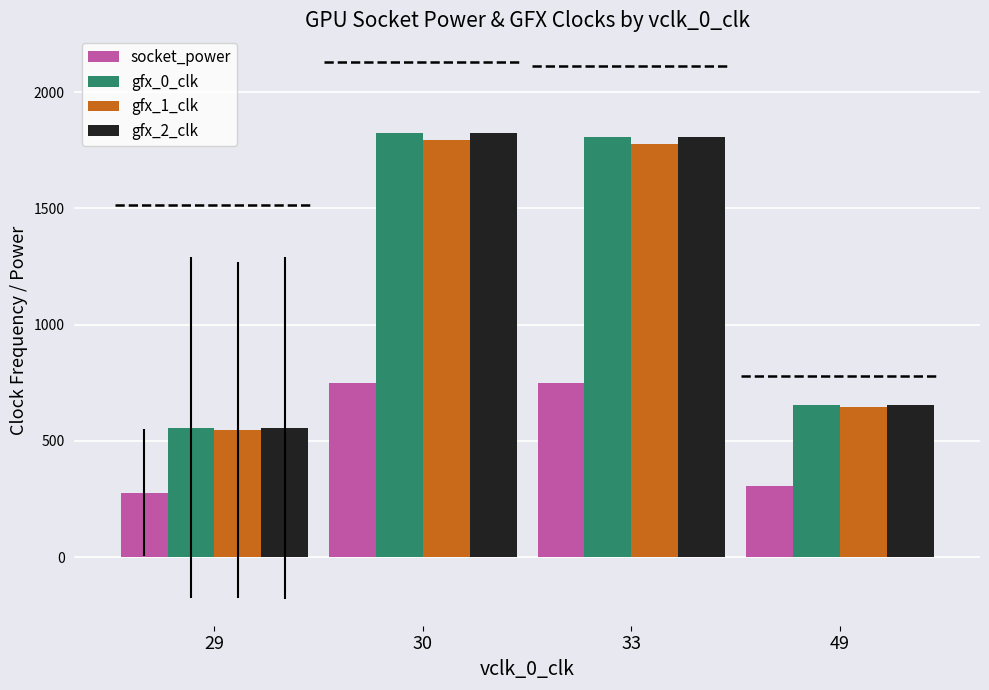

What is the value of the gfx_0_clk bar at the 4th from the left?

653.0